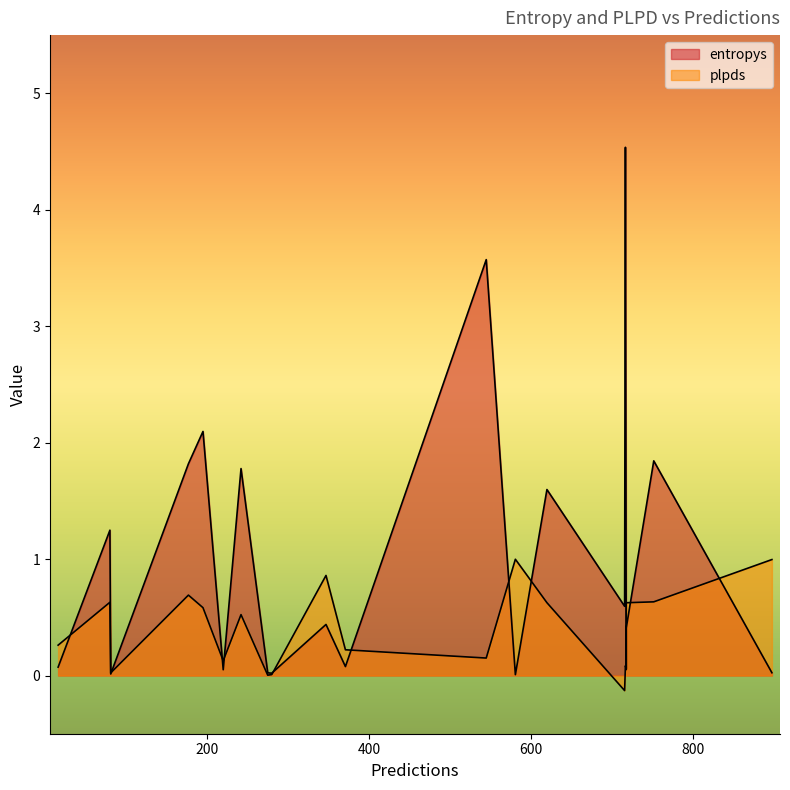

Between 545 and 177, which series saw the biggest shift?

entropys